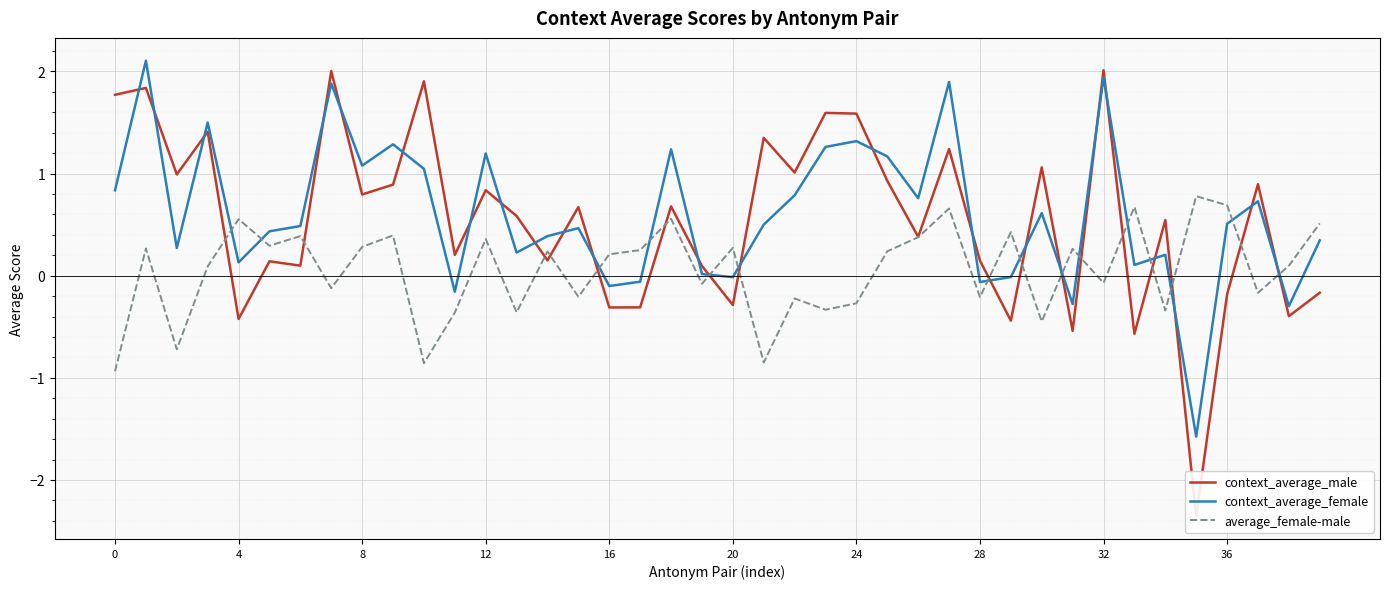

True or false: average_female-male has a value of -0.3 at 24.

True